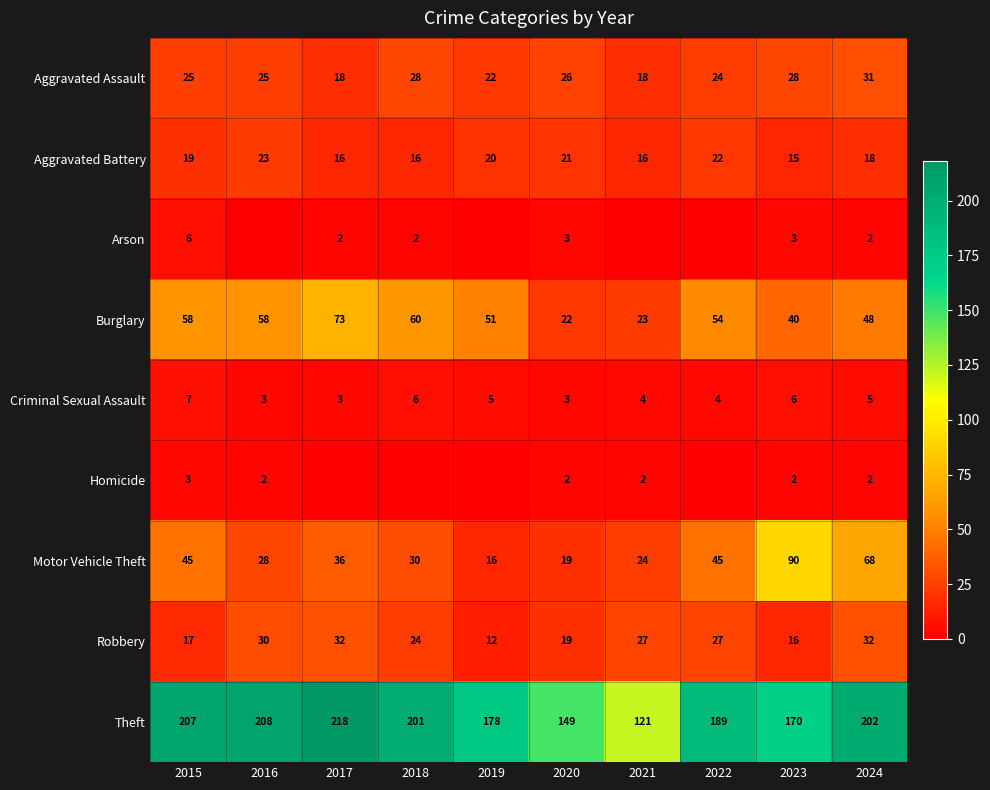

What is the average value of the Motor Vehicle Theft series?

40